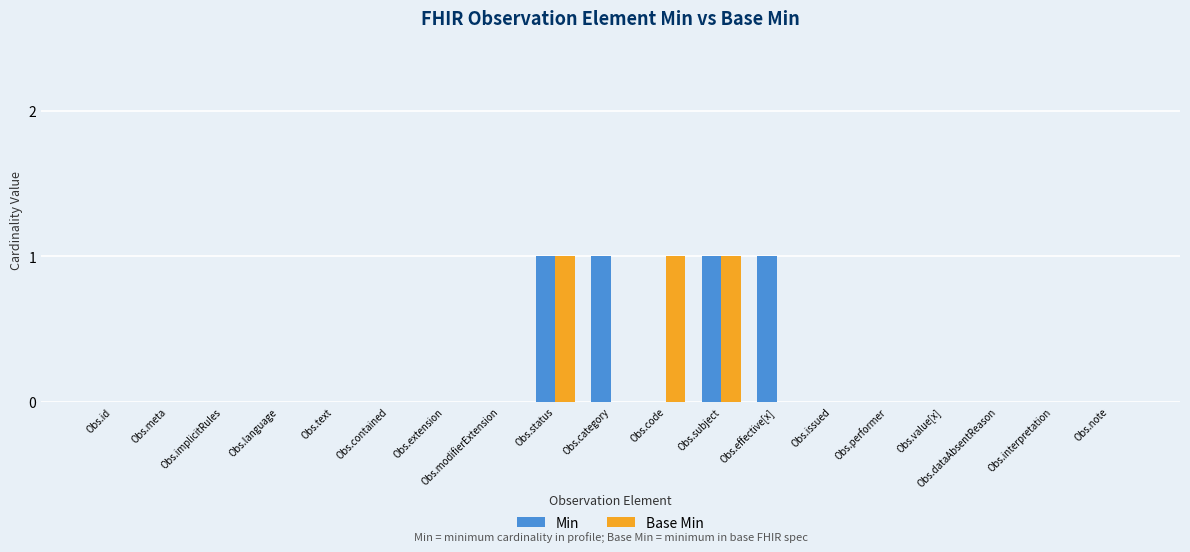

Between Obs.modifierExtension and Obs.code, which series saw the biggest shift?

Base Min